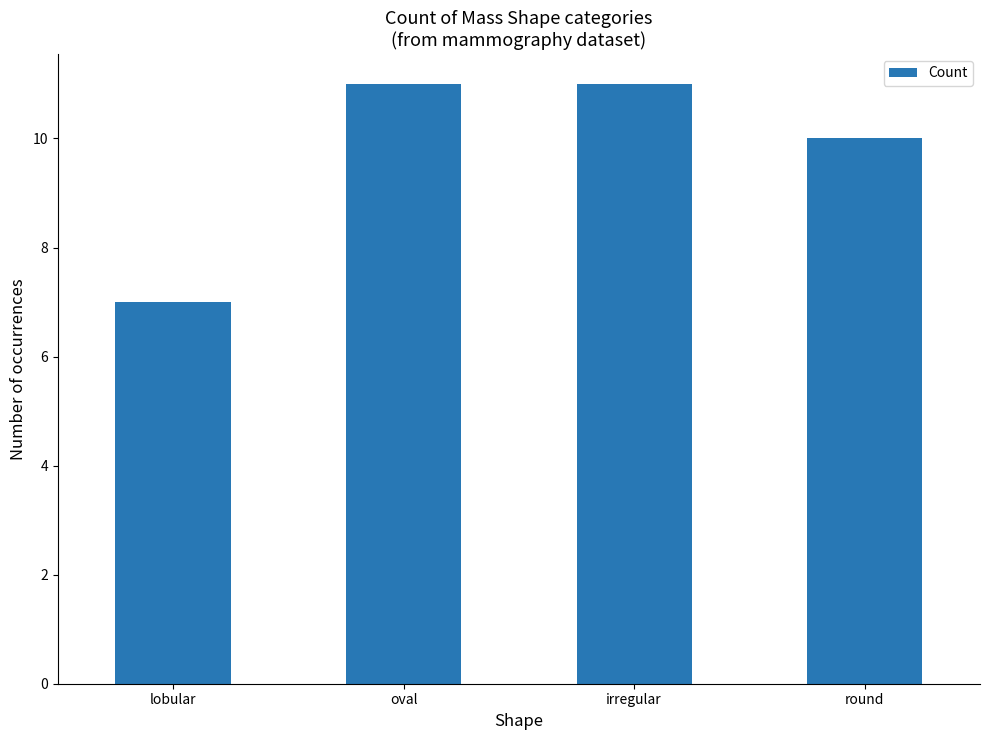

What is the sum of all values?

39